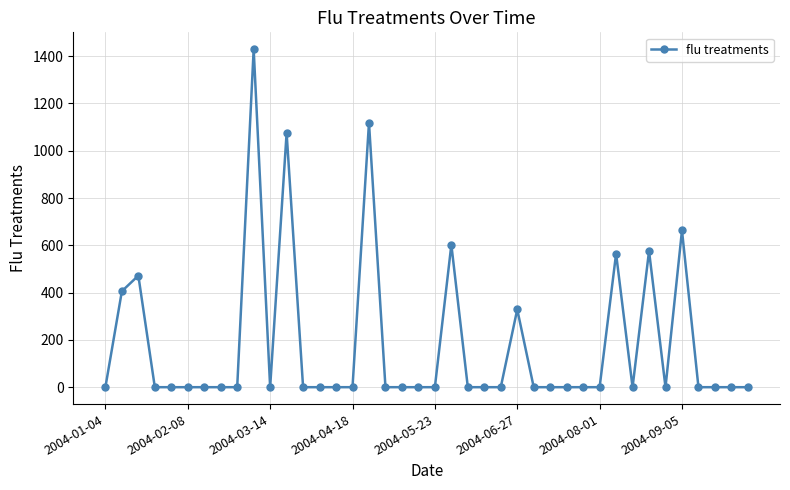

What is the difference between the maximum and minimum values?

1429.2